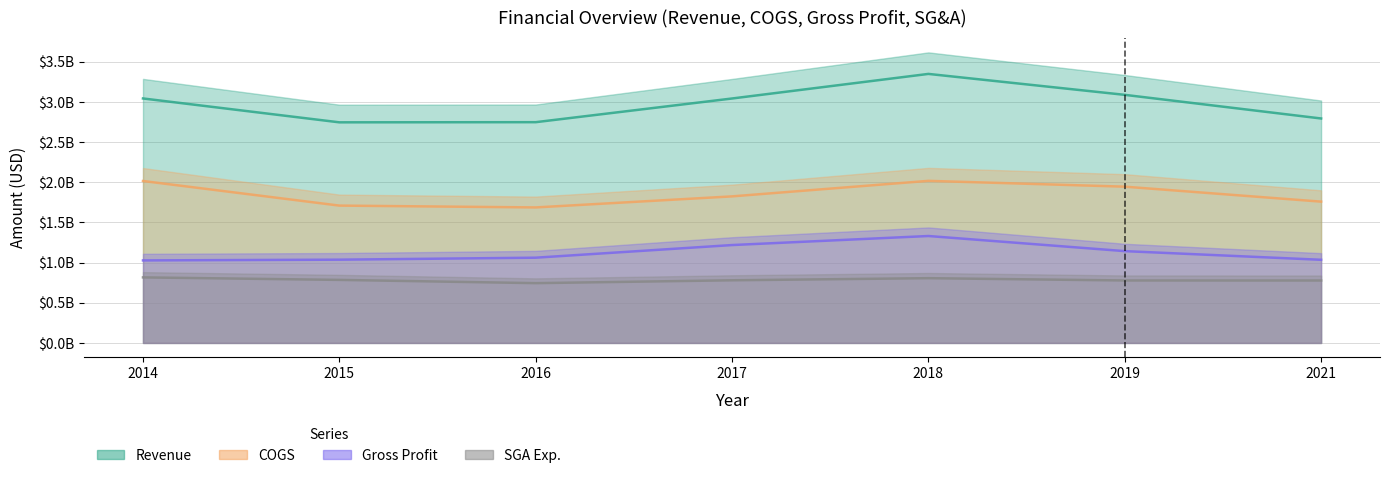

Where is the first local maximum for Revenue?

2018